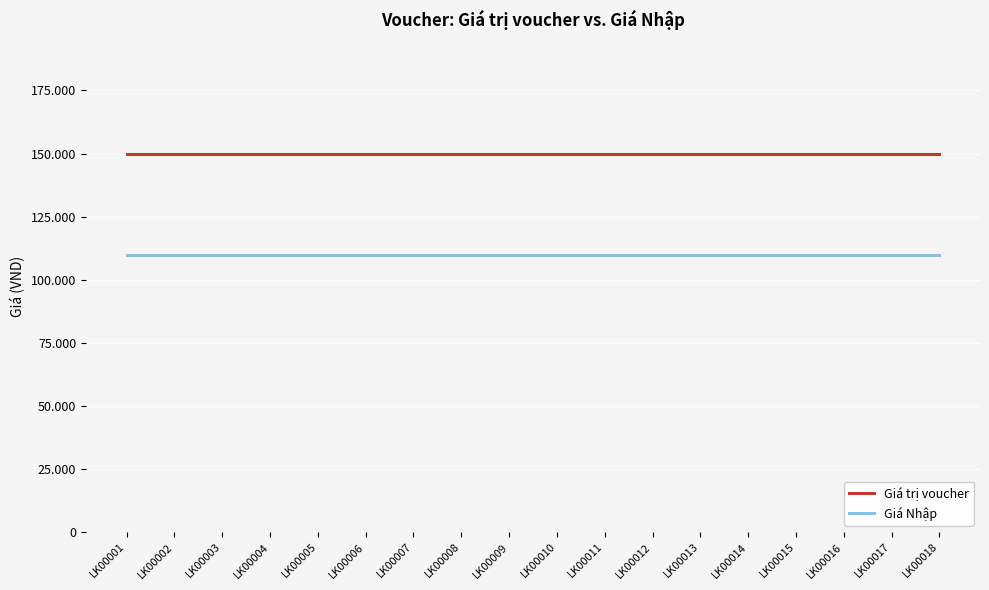

What value does the Giá Nhập series have at LK00010?

110000